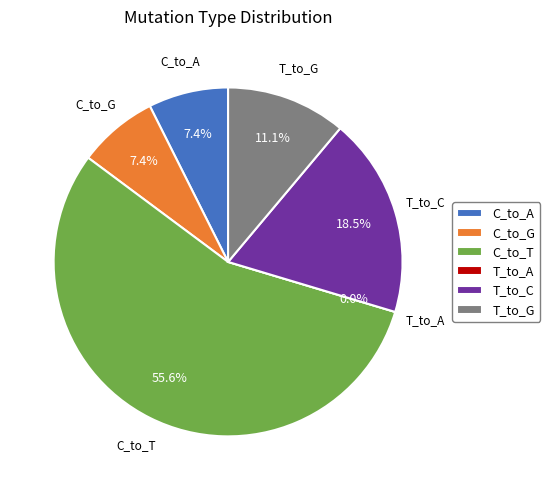

What percentage is the T_to_C slice, to the nearest percent?

19%